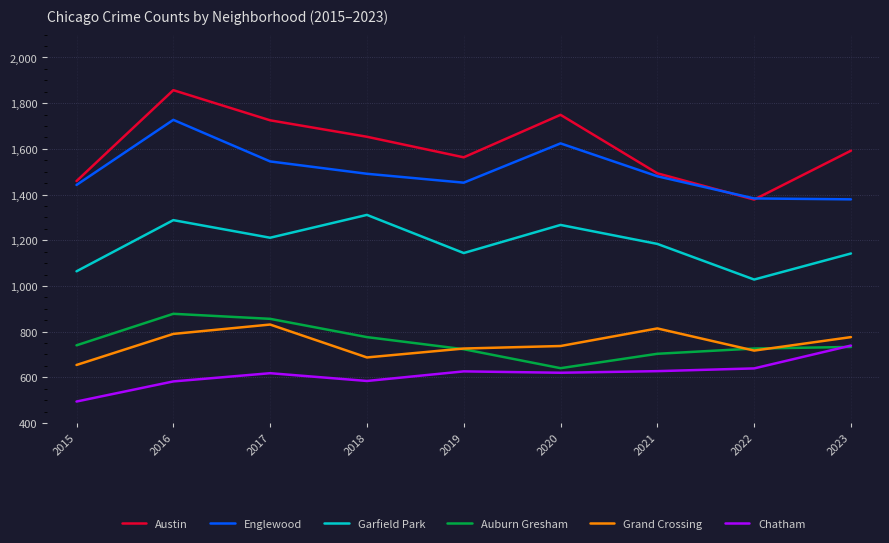

Where is the first local maximum for Austin?

2016